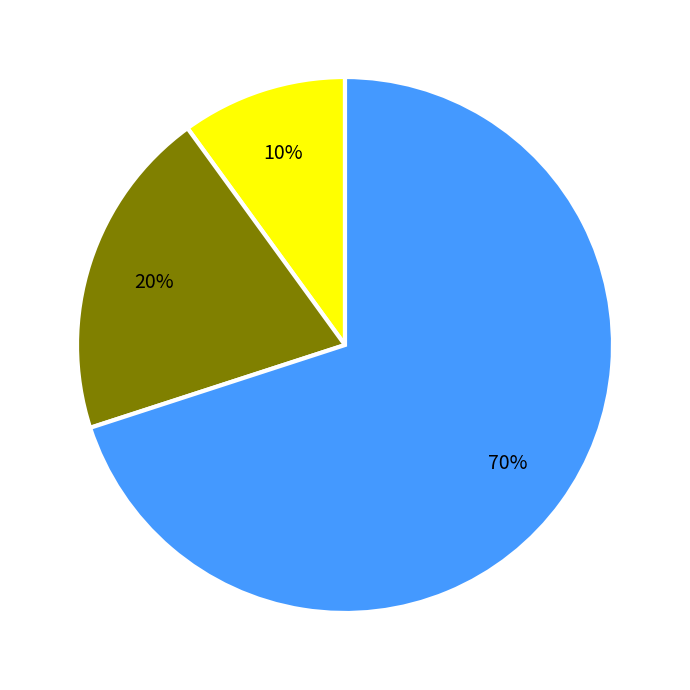

To the nearest percent, what is the difference between the largest and smallest slice percentages?

60%